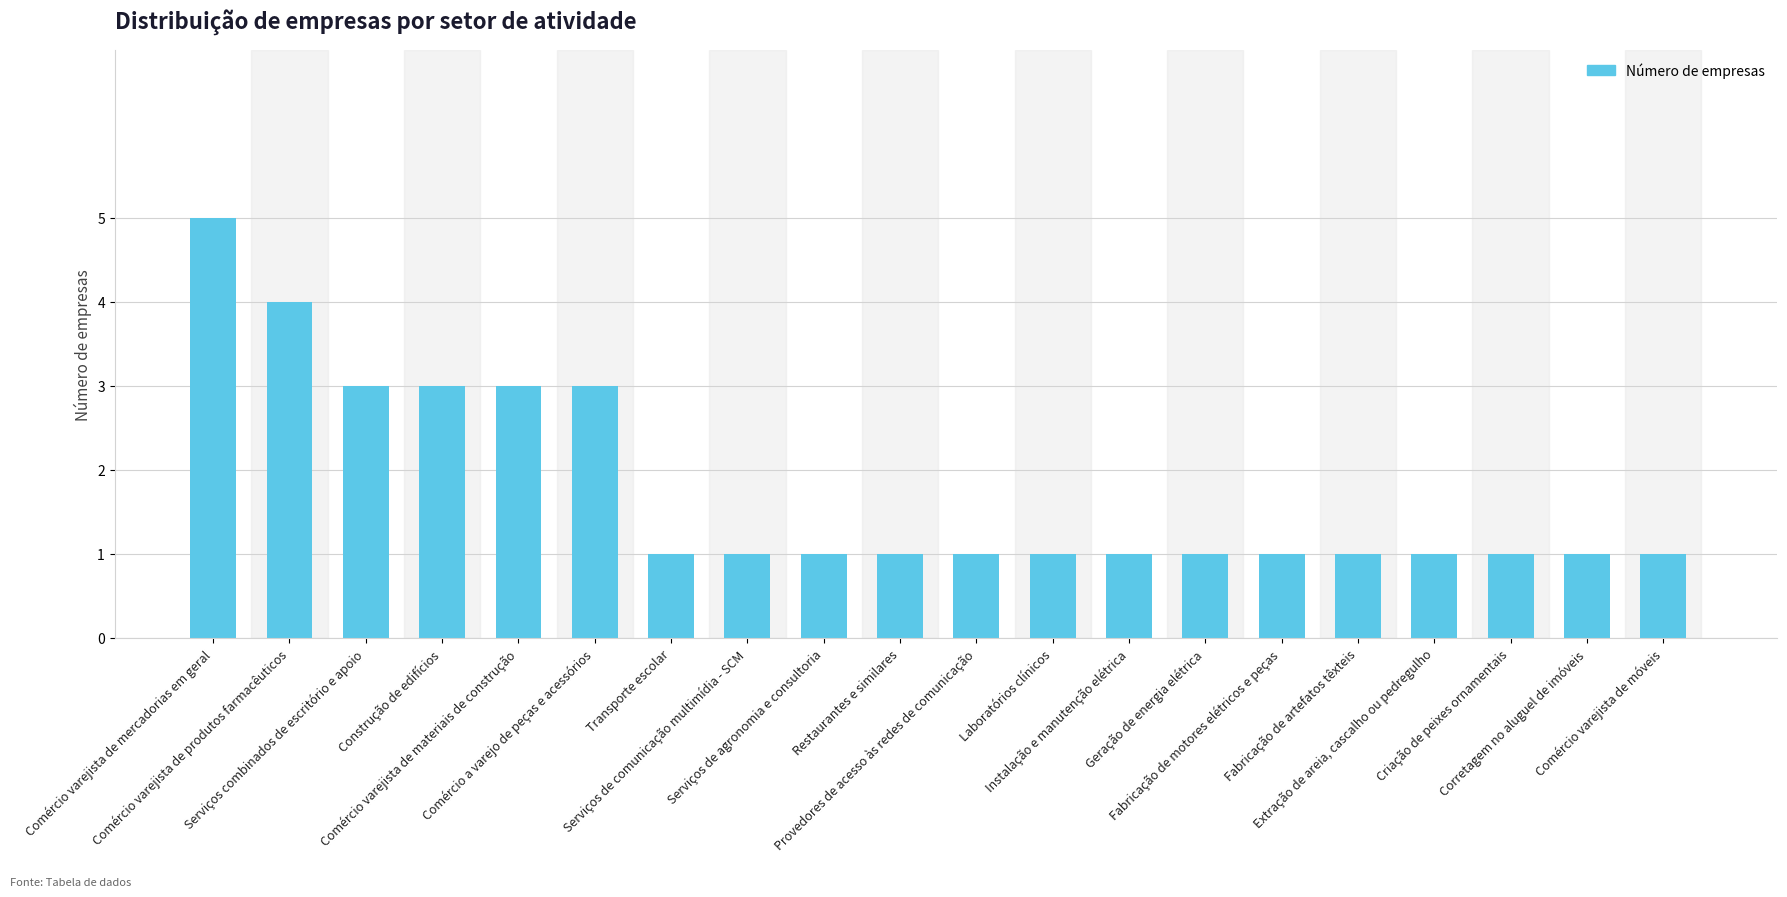

What is the smallest value displayed?

1